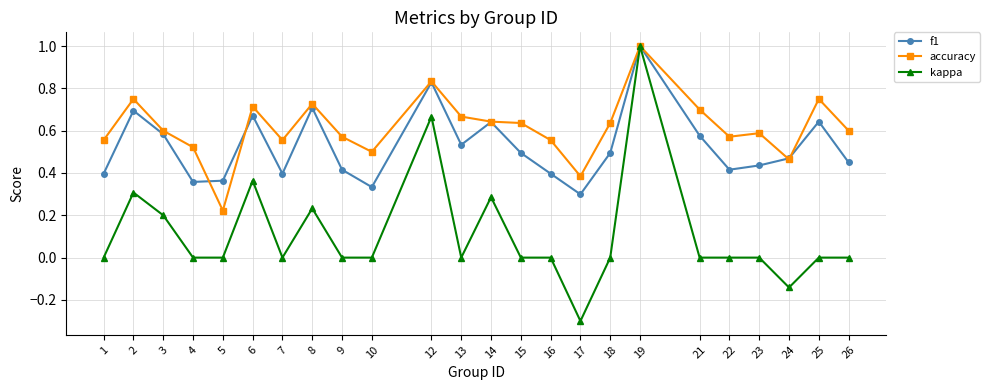

List the series in order of their overall mean, lowest first.

kappa, f1, accuracy